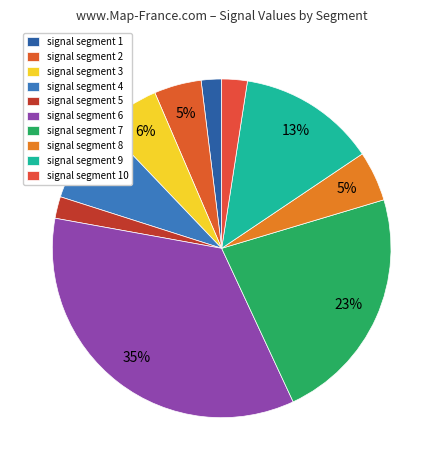

Between signal segment 1 and signal segment 7, which is larger?

signal segment 7